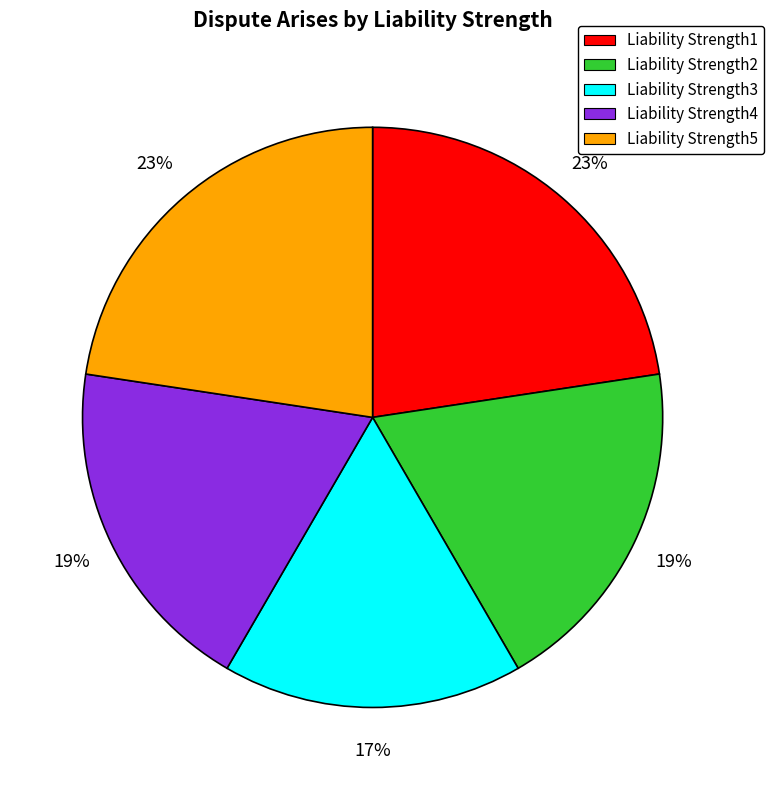

How many segments does this pie chart have?

5